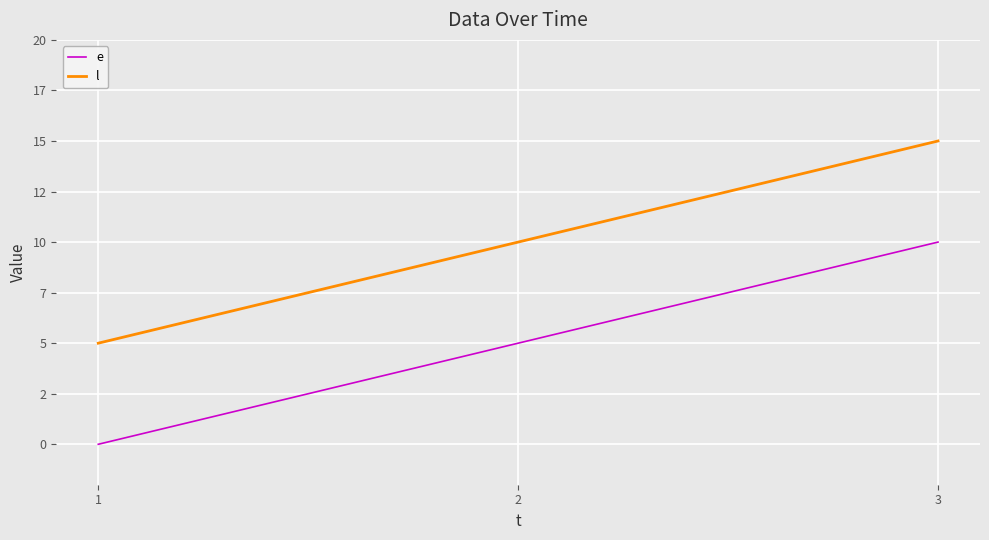

Rank the categories by e value from highest to lowest.

3, 2, 1